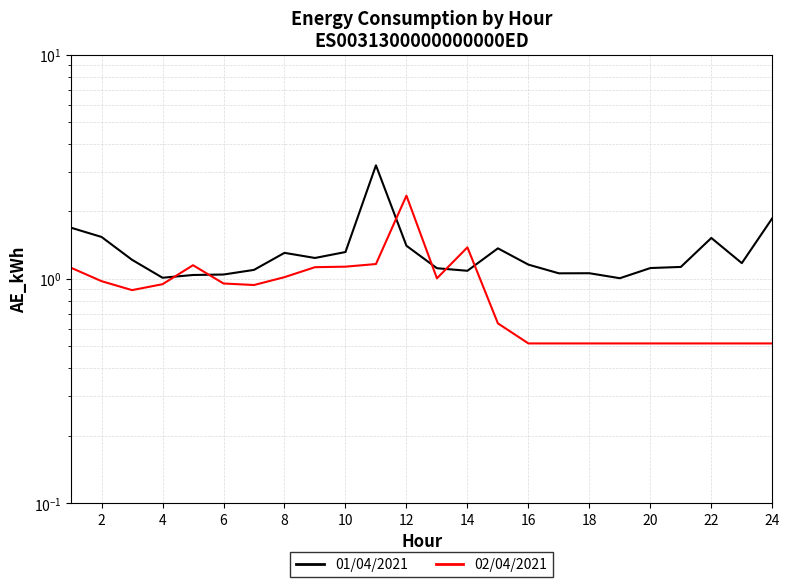

True or false: 02/04/2021 and 01/04/2021 intersect in this chart.

True